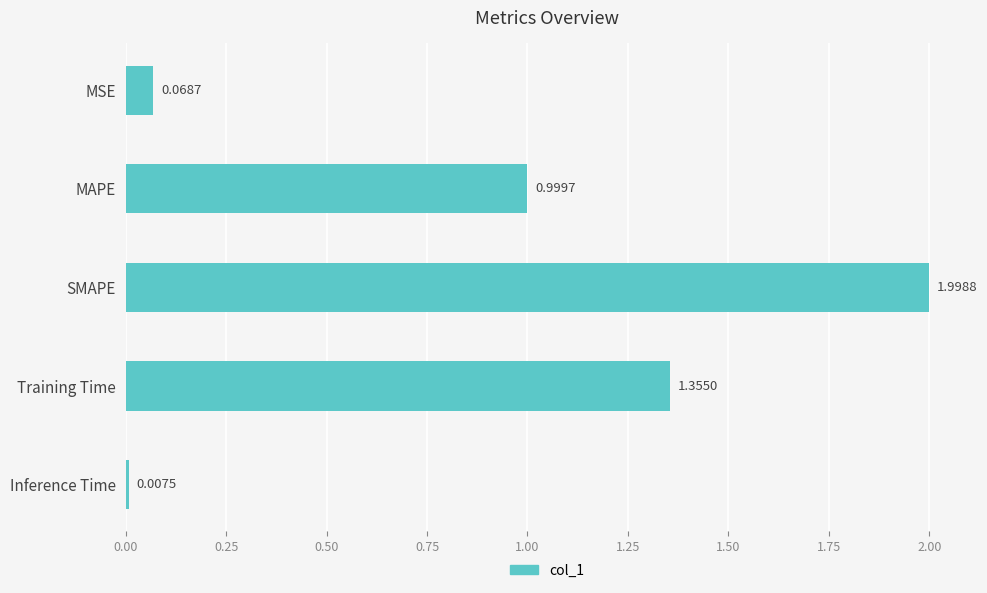

What is the difference between the second highest and second lowest values?

1.3